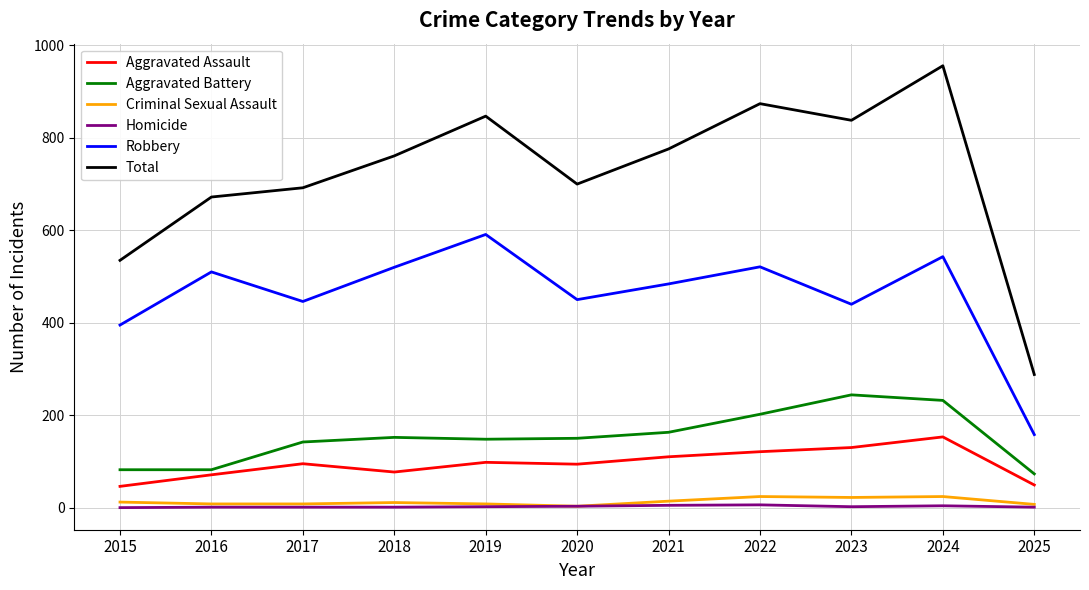

True or false: Total and Robbery cross at least once.

False